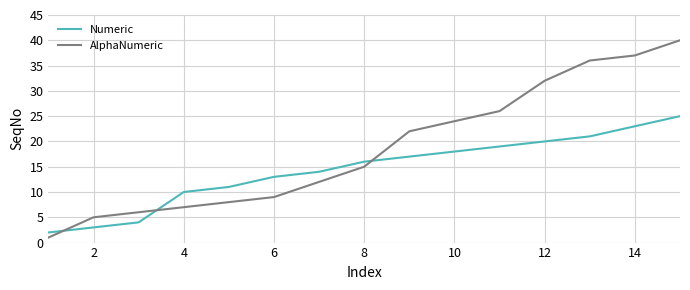

Reading right to left, extract all data points from this chart.

Numeric: 25	23	21	20	19	18	17	16	14	13	11	10	4	3	2
AlphaNumeric: 40	37	36	32	26	24	22	15	12	9	8	7	6	5	1